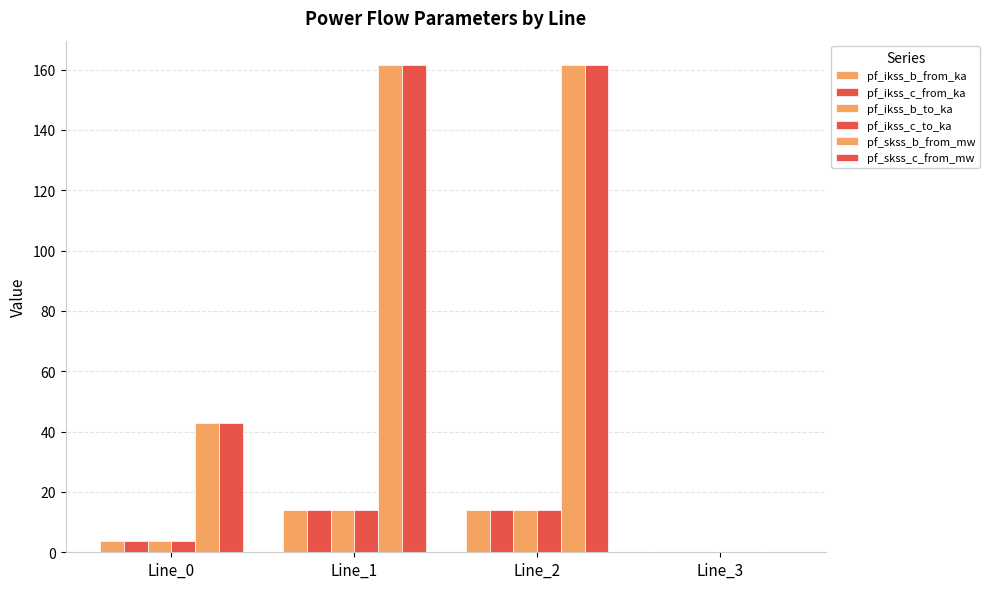

How many series are shown in this chart?

6